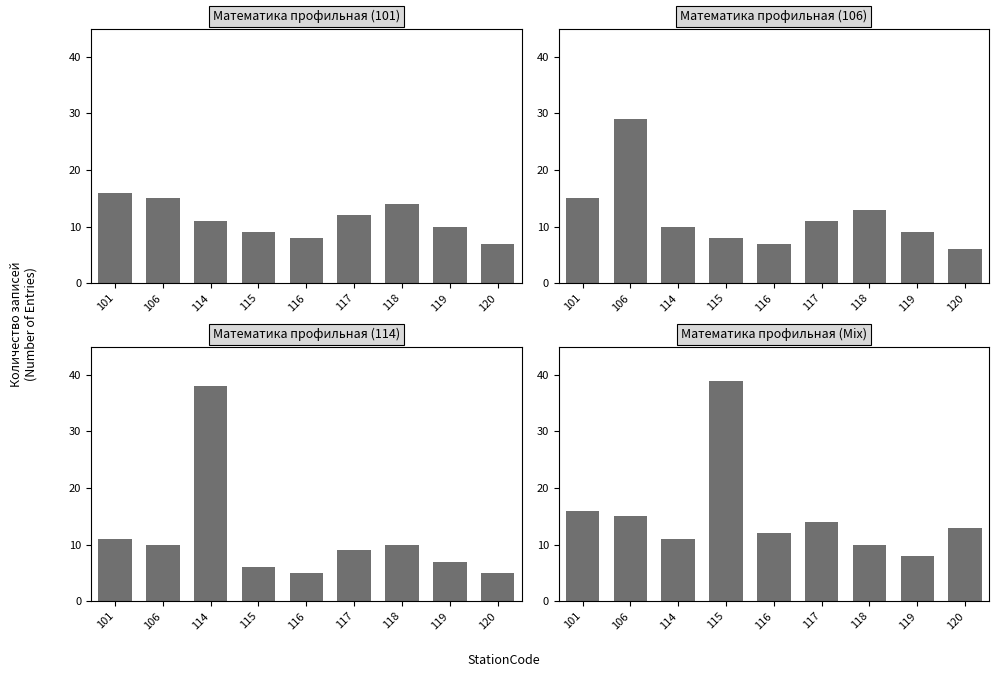

How many values in the Математика профильная (Mix) series exceed 13?

4